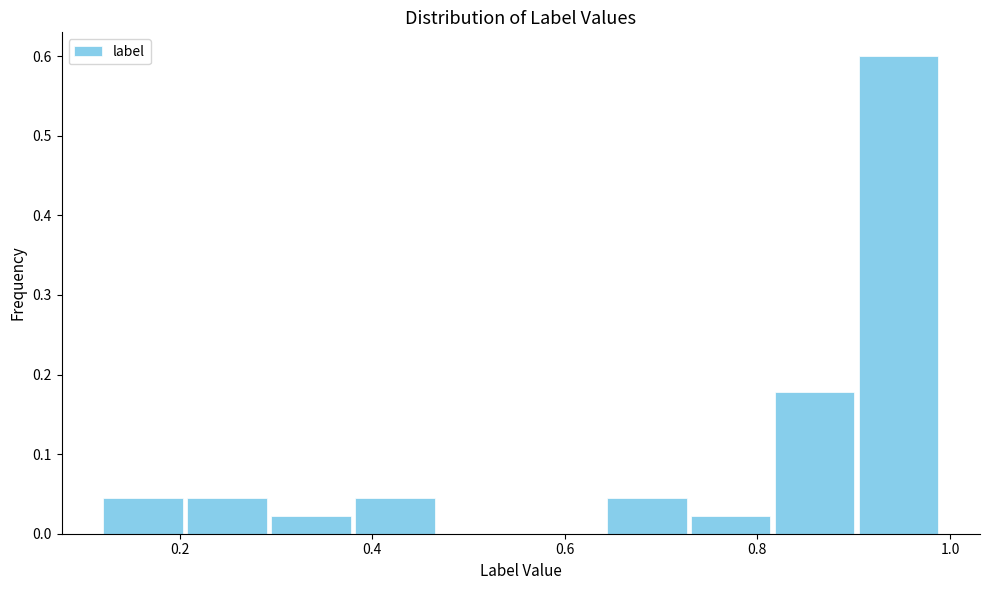

What is the height of the bar covering 0.38 to 0.46 on the x-axis? Neither the bar edges nor the heights are printed on the chart, so give them approximately, as read against the axes.

0.04